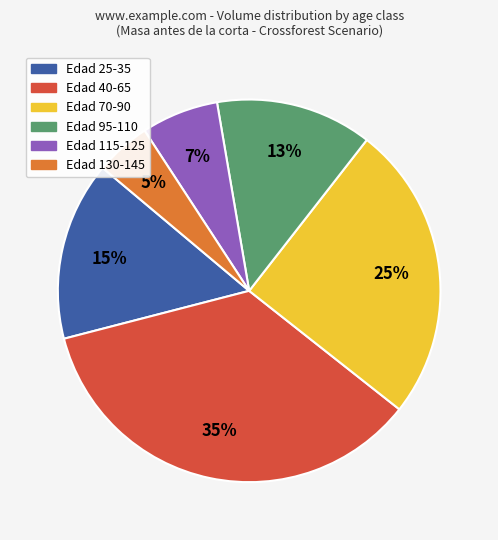

True or false: Edad 40-65 accounts for 48% of the total.

False